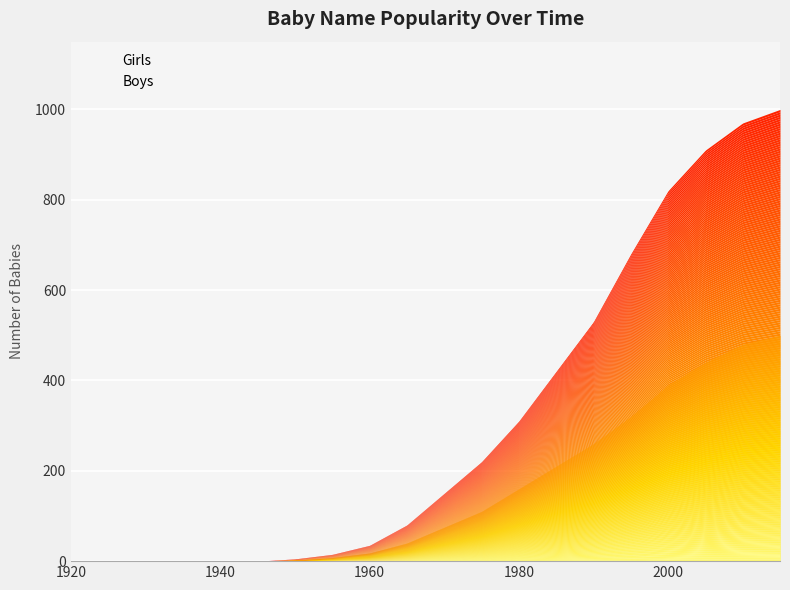

Which series has the largest range (max minus min)?

Girls